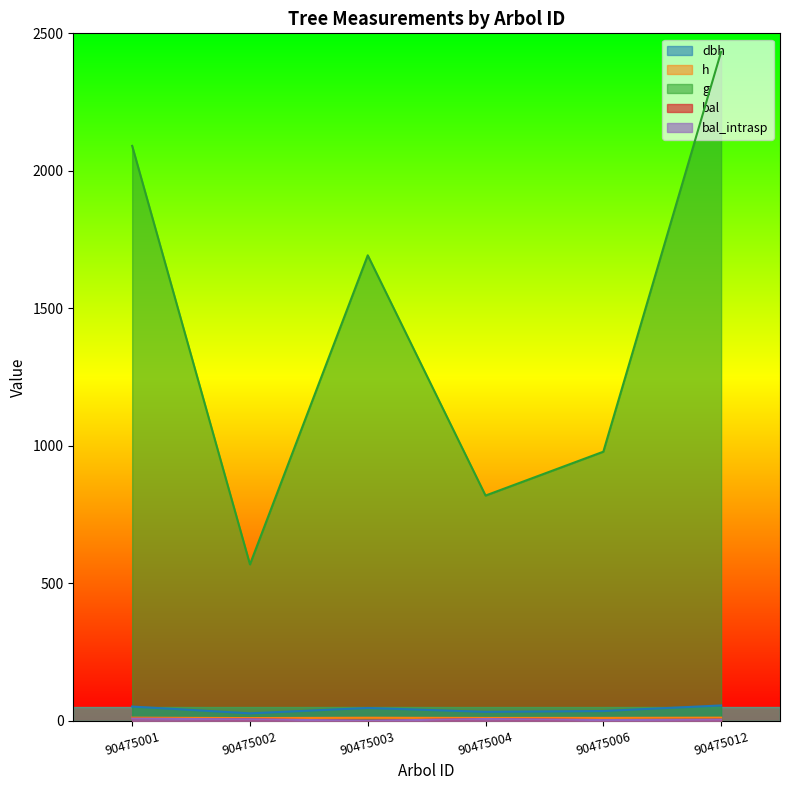

What is the sum of the dbh values at 90475002 and 90475001?

78.5